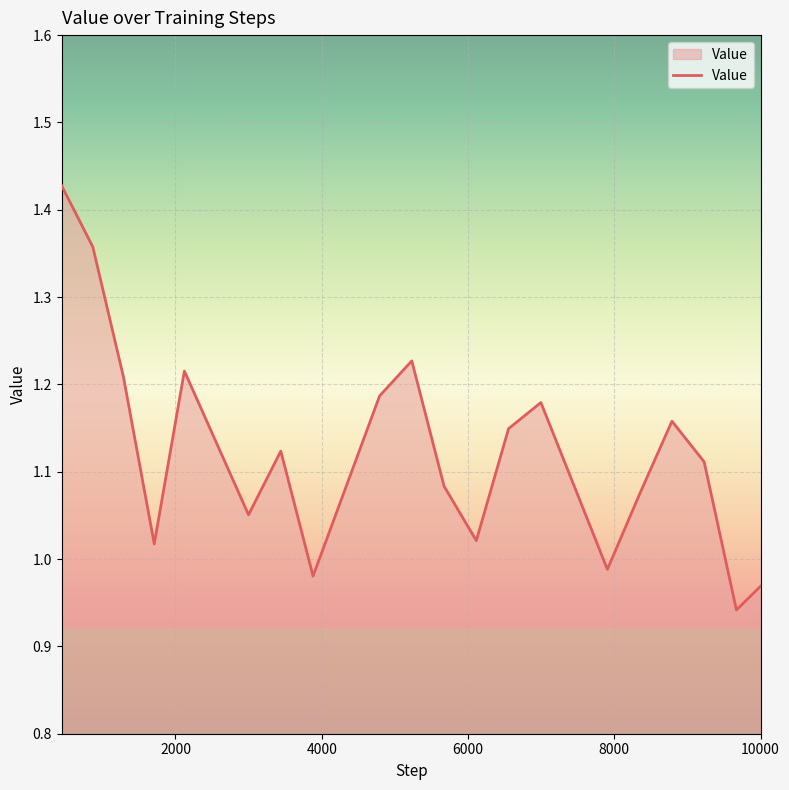

What is the difference between the maximum and minimum values?

0.5